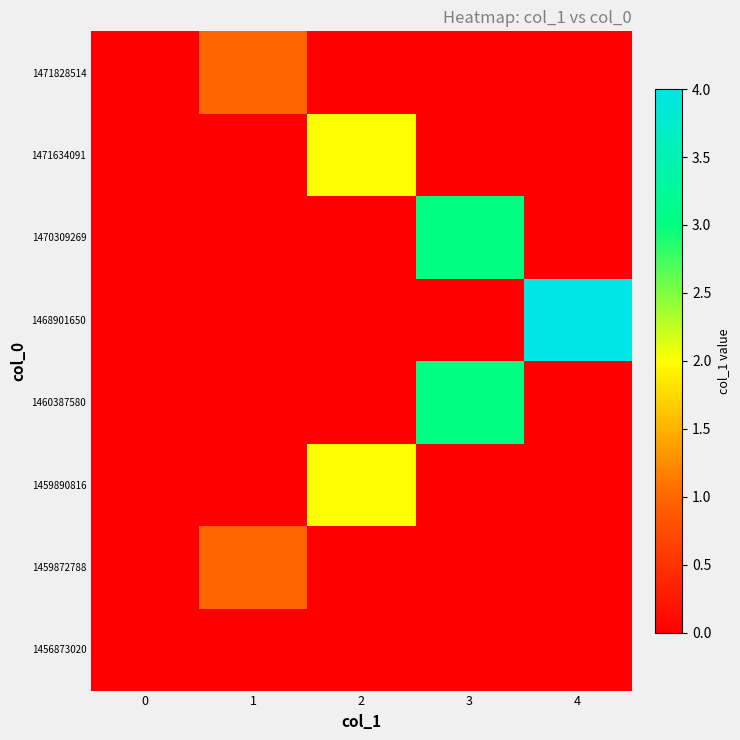

Reading right to left, what are all the values shown in this chart?

1456873020: 4=0	3=0	2=0	1=0	0=0
1459872788: 4=0	3=0	2=0	1=1	0=0
1459890816: 4=0	3=0	2=2	1=0	0=0
1460387580: 4=0	3=3	2=0	1=0	0=0
1468901650: 4=4	3=0	2=0	1=0	0=0
1470309269: 4=0	3=3	2=0	1=0	0=0
1471634091: 4=0	3=0	2=2	1=0	0=0
1471828514: 4=0	3=0	2=0	1=1	0=0